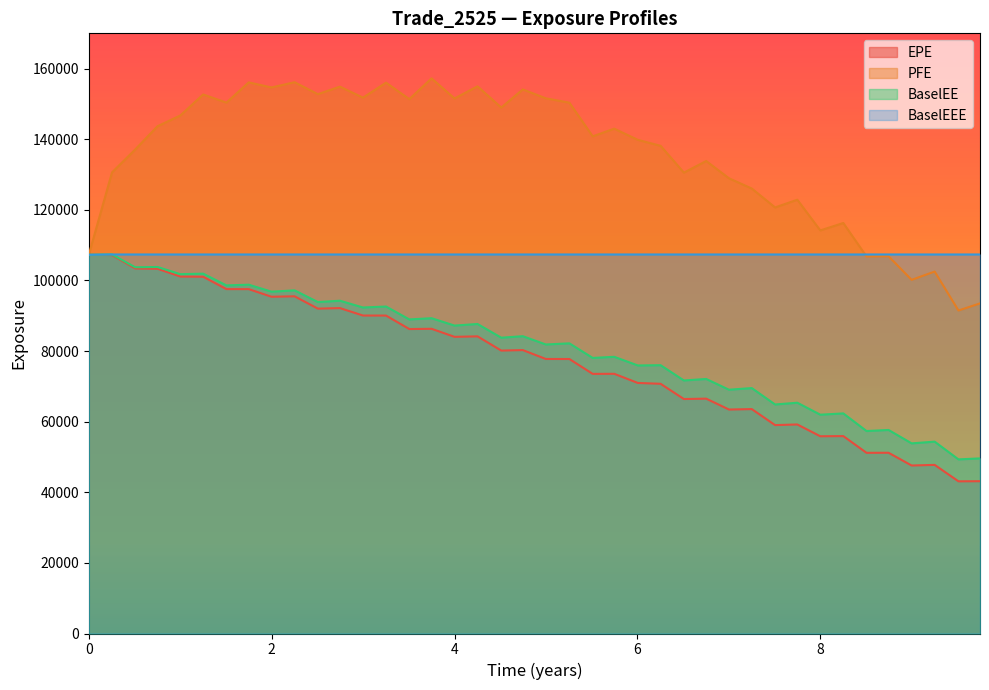

How many interior local peaks does the PFE series have?

14